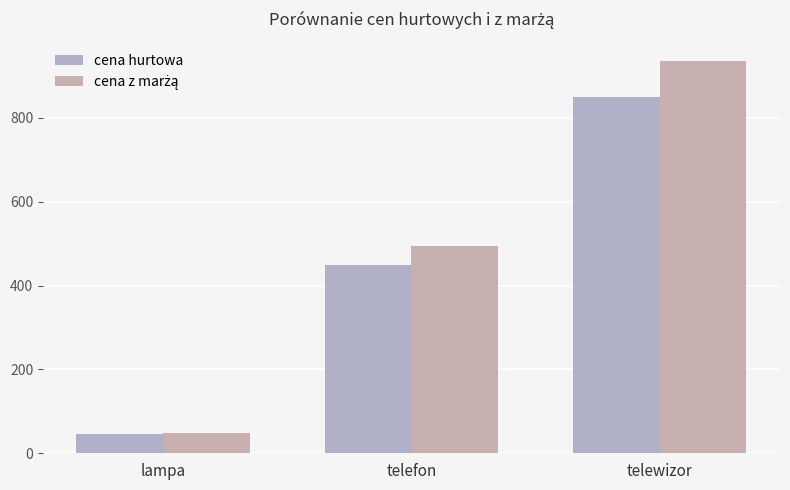

Reading right to left, transcribe all the data shown in this chart.

cena hurtowa: telewizor=850.0	telefon=450.0	lampa=45.0
cena z marżą: telewizor=935.0	telefon=495.0	lampa=49.5